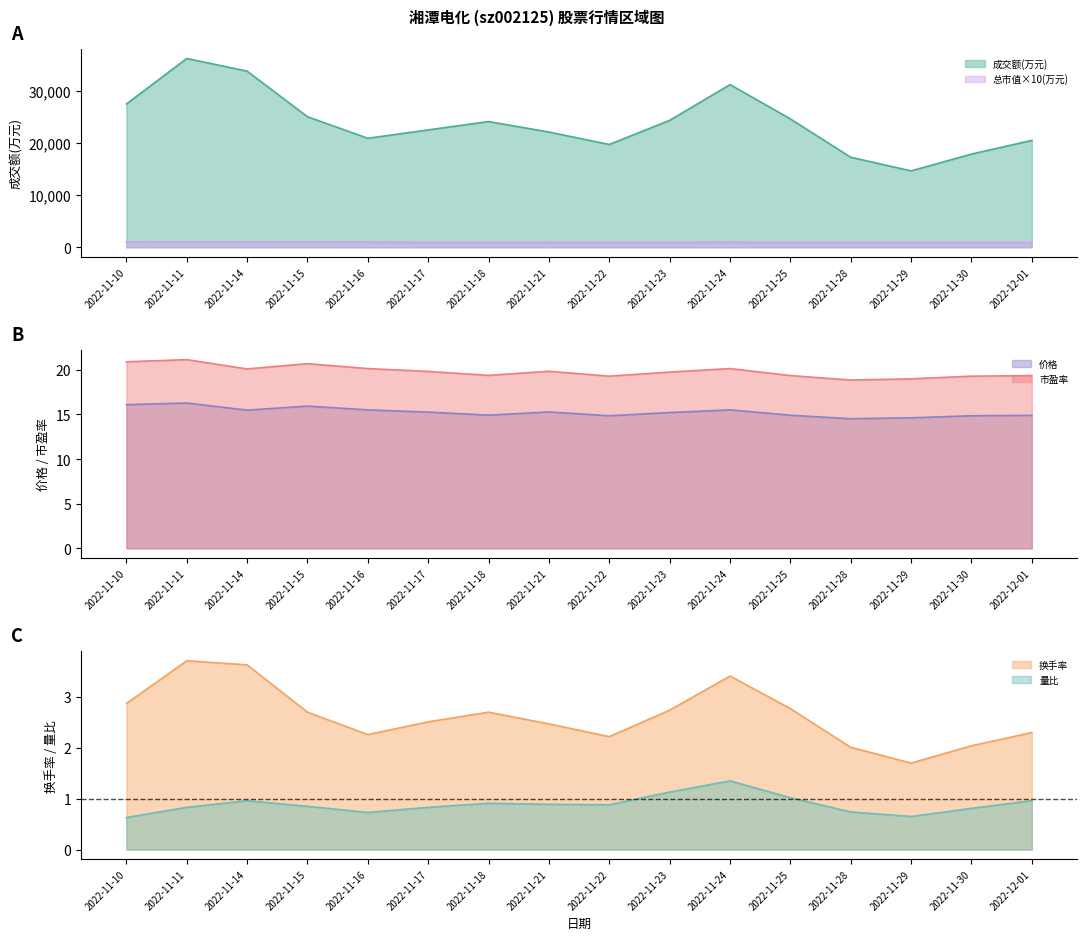

Where is 成交额(万元) nearest to the value 25490?

2022-11-15